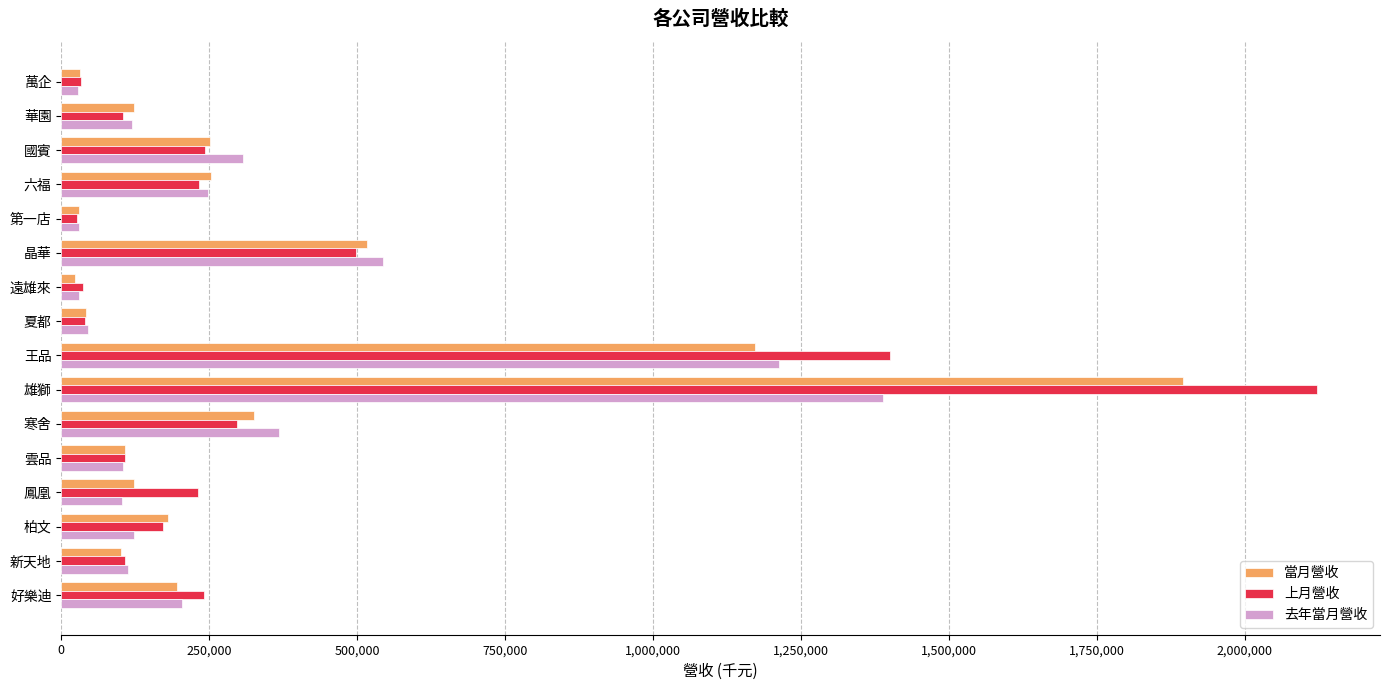

What is the difference between the 去年當月營收 values at 華園 and 六福?

127287